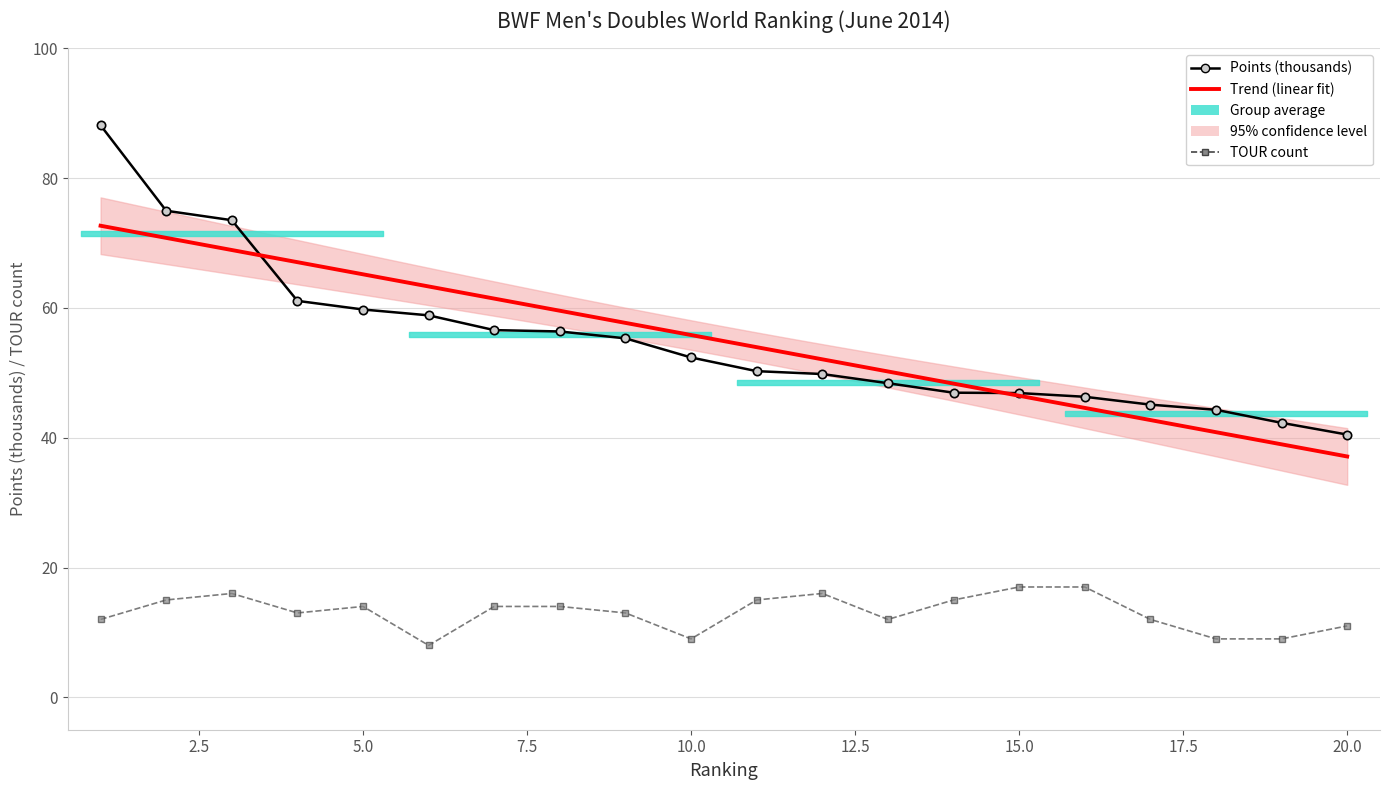

Reading left to right, extract all data points from this chart.

Points: 88.2	75.0	73.5	61.1	59.8	58.9	56.6	56.4	55.3	52.4	50.3	49.8	48.4	46.9	46.9	46.3	45.1	44.3	42.3	40.5
TOUR: 12.0	15.0	16.0	13.0	14.0	8.0	14.0	14.0	13.0	9.0	15.0	16.0	12.0	15.0	17.0	17.0	12.0	9.0	9.0	11.0